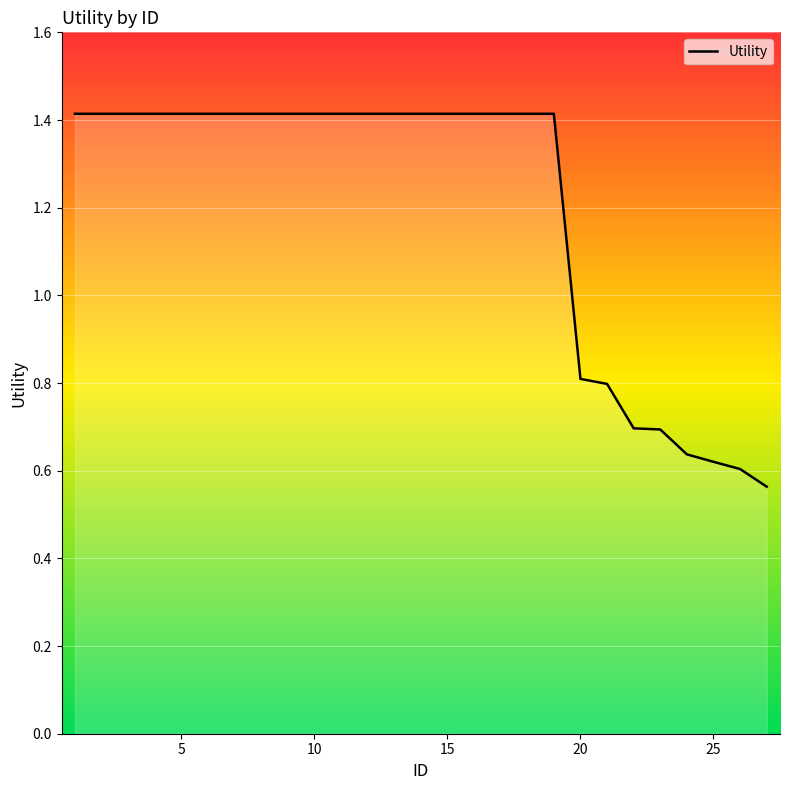

What is the difference between the maximum and minimum values?

0.9